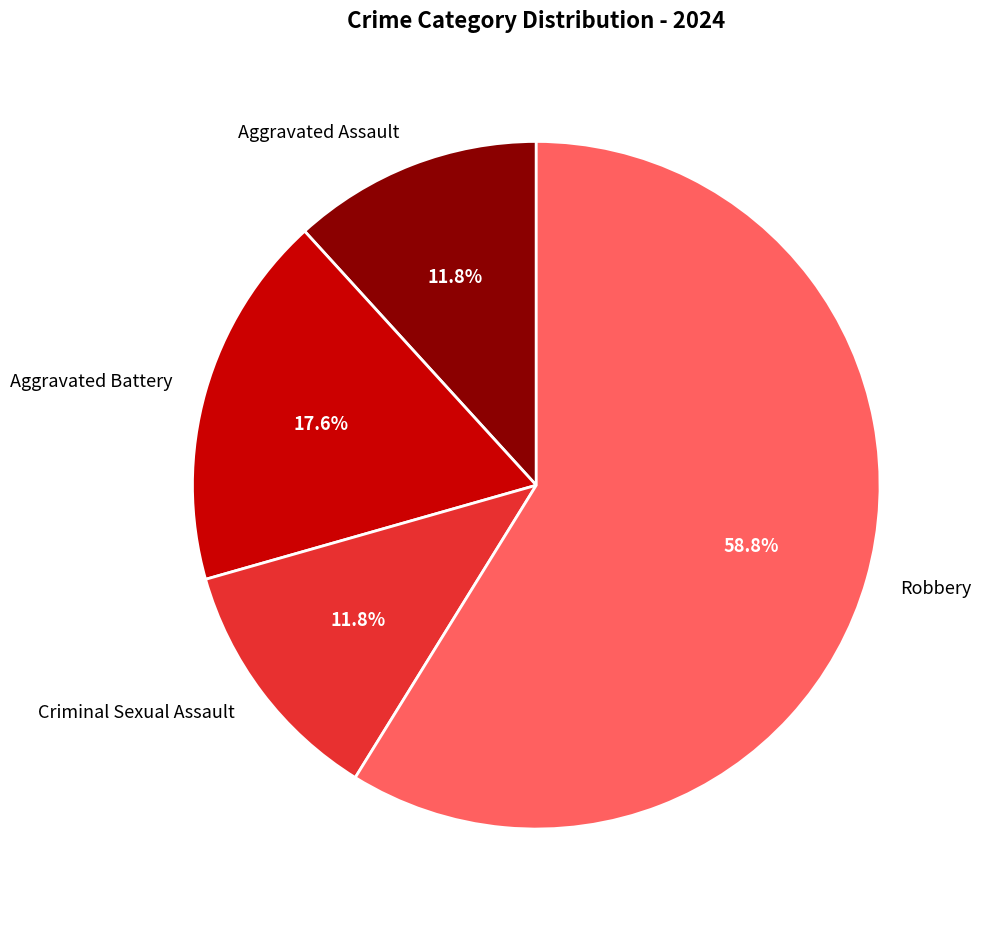

True or false: Aggravated Assault accounts for 4% of the total.

False